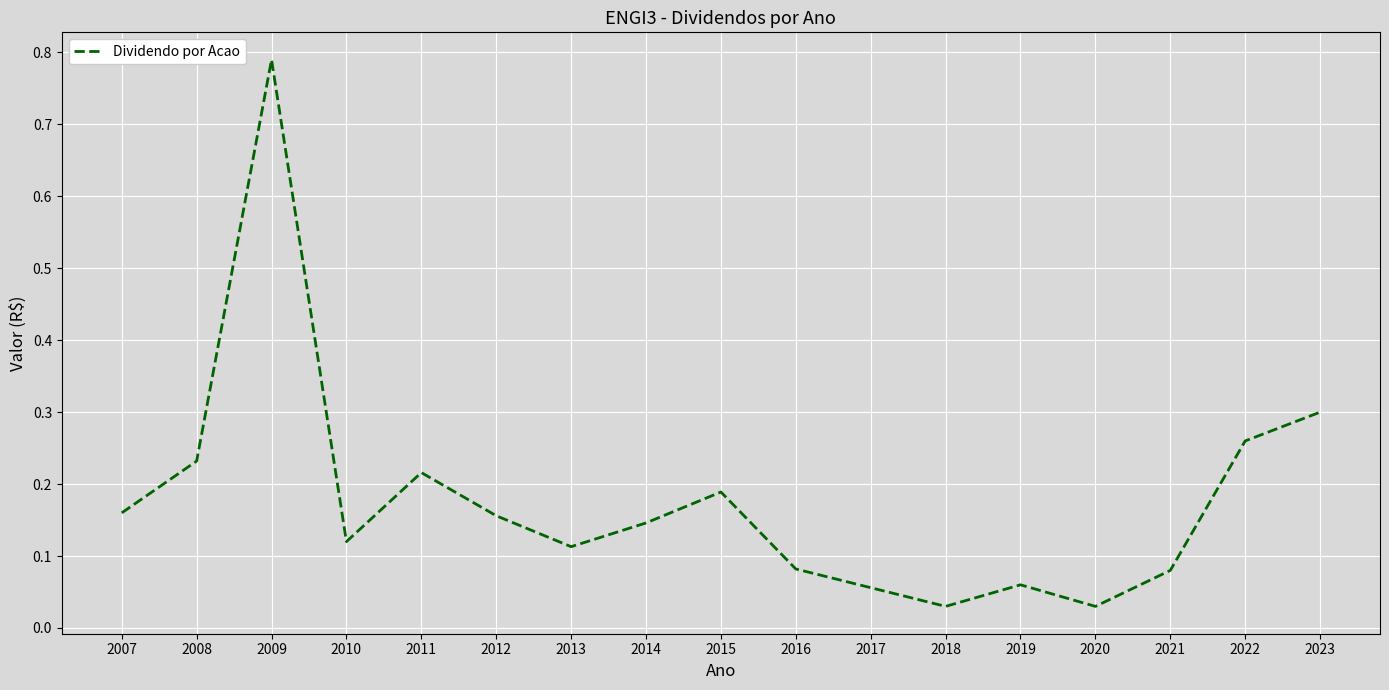

Count the number of categories in the chart.

17